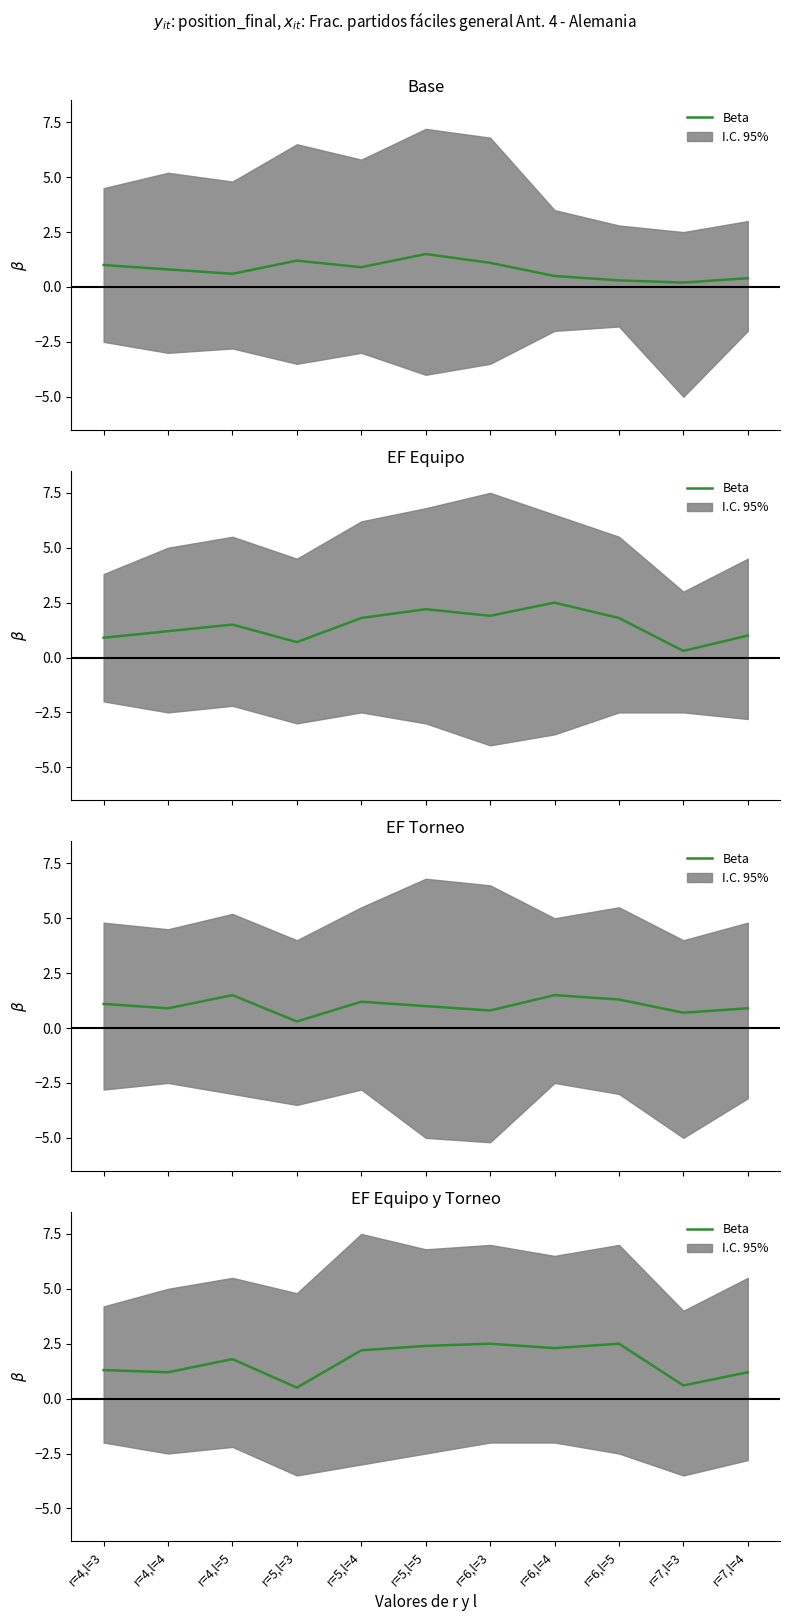

The chart shows a value of 1.8 at r=4,l=5. True or false?

True